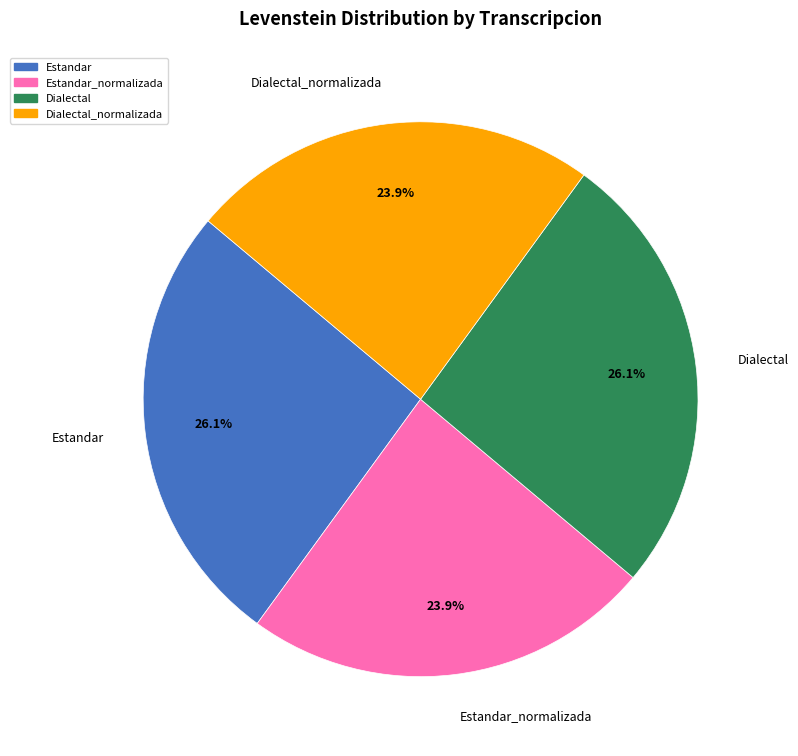

How many segments does this pie chart have?

4